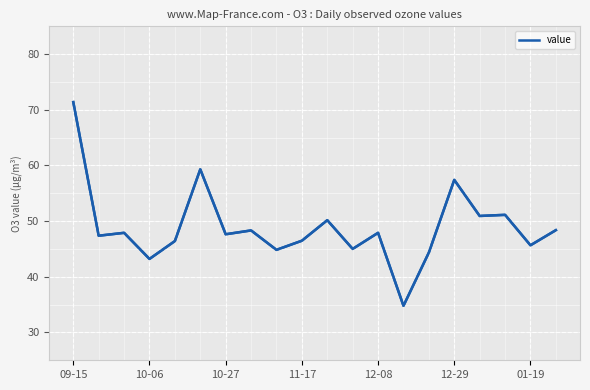

What is the smallest value displayed?

34.8